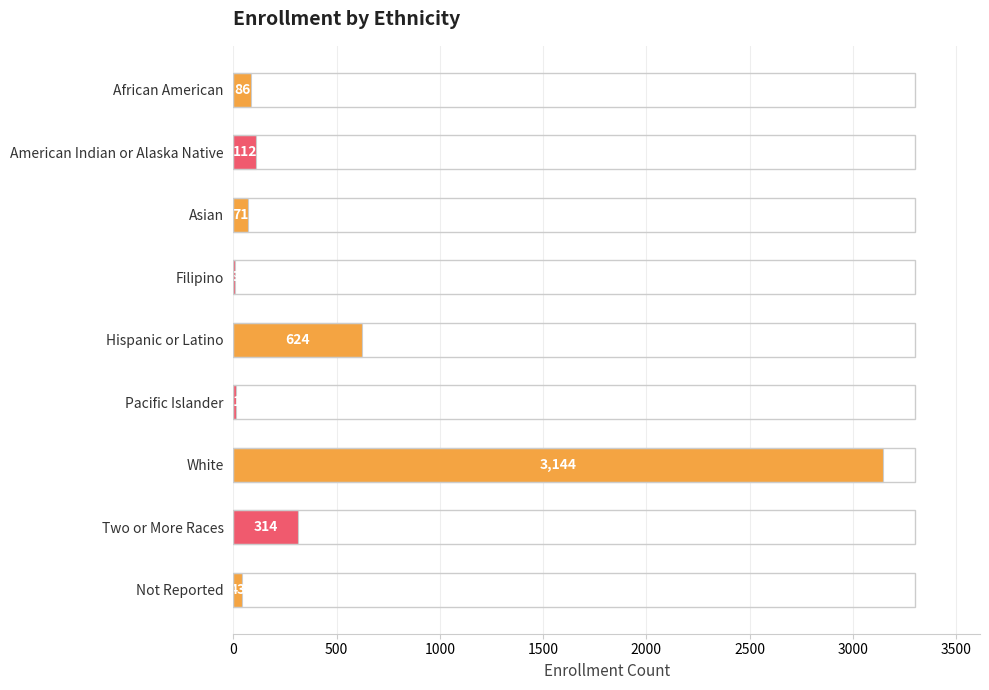

Where is the data nearest to the value 1576?

Hispanic or Latino